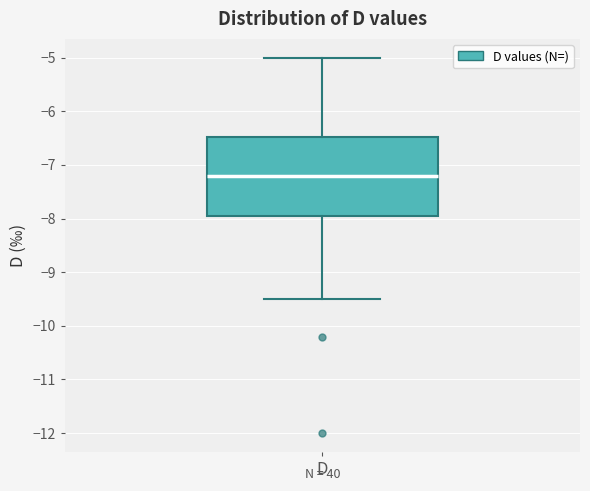

Read this box plot against the y-axis: the position of the median line, the range covered by the box, and the ends of both whiskers. The values are not printed on the chart, so give them approximately, as read against the axis.

median -7.2, box -7.9 to -6.5, whiskers -9.5 to -5.0